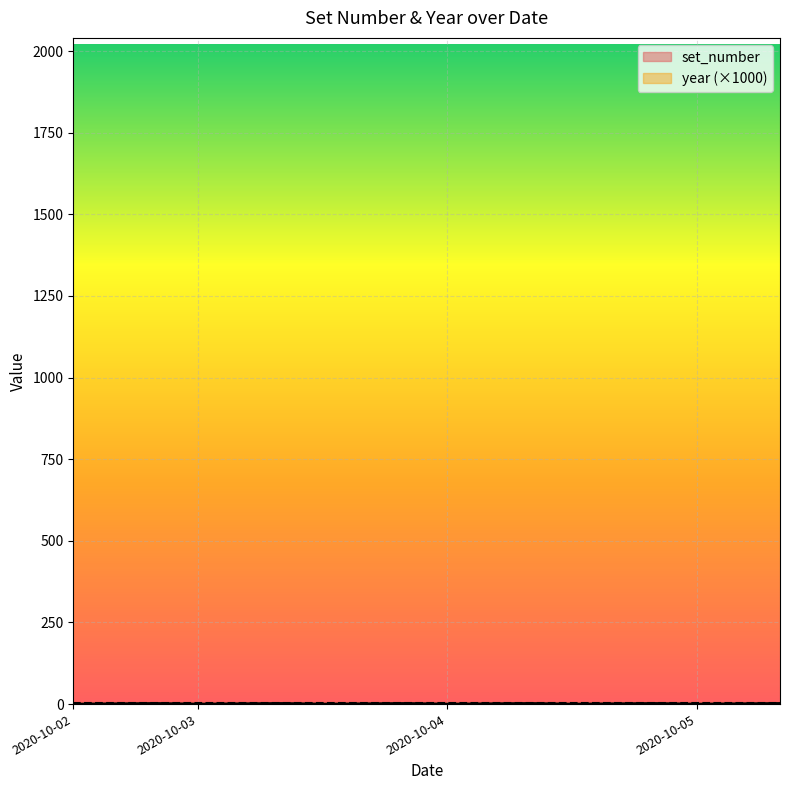

List the labels in order of value, smallest first.

2020-10-02, 2020-10-03, 2020-10-03, 2020-10-04, 2020-10-04, 2020-10-05, 2020-10-02, 2020-10-03, 2020-10-03, 2020-10-04, 2020-10-04, 2020-10-05, 2020-10-02, 2020-10-03, 2020-10-03, 2020-10-04, 2020-10-04, 2020-10-05